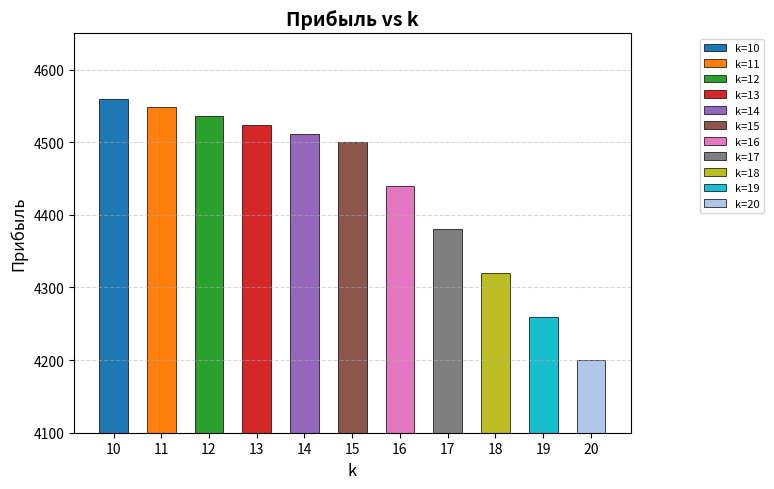

Are the bars grouped side by side (vs. stacked)?

No